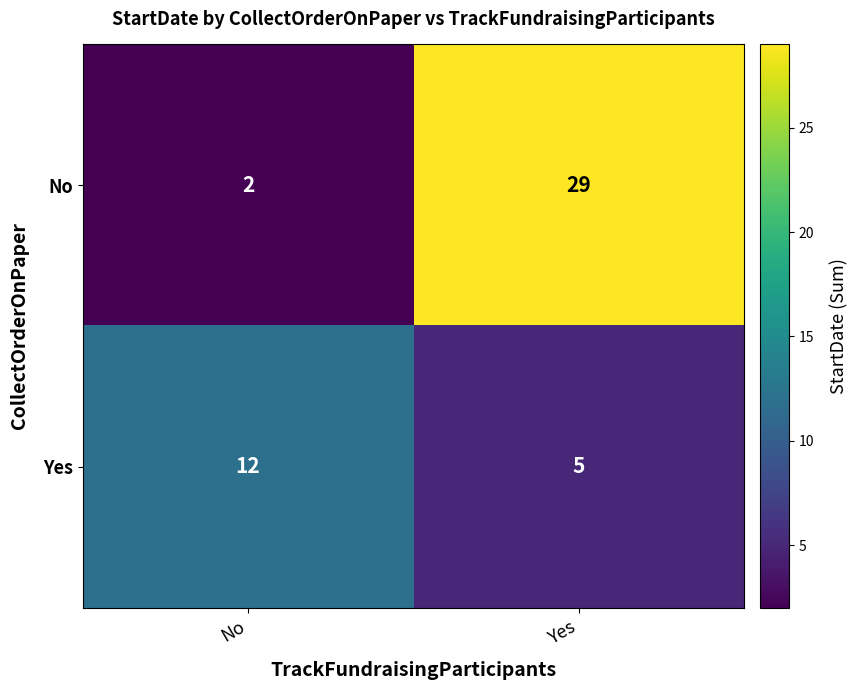

Which category has the highest value across all series?

Yes